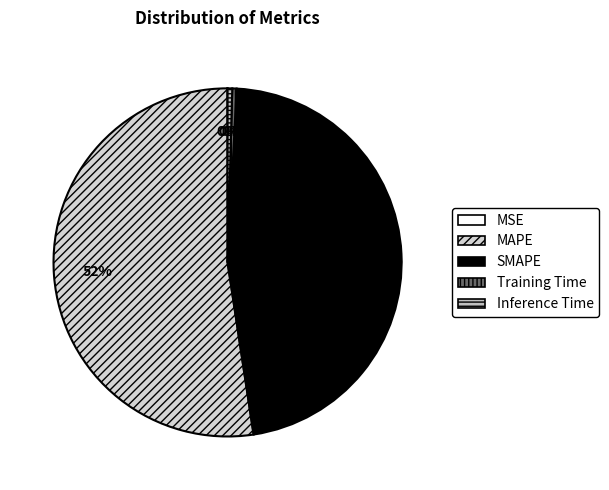

Is it true that MAPE is 52% of the pie?

True